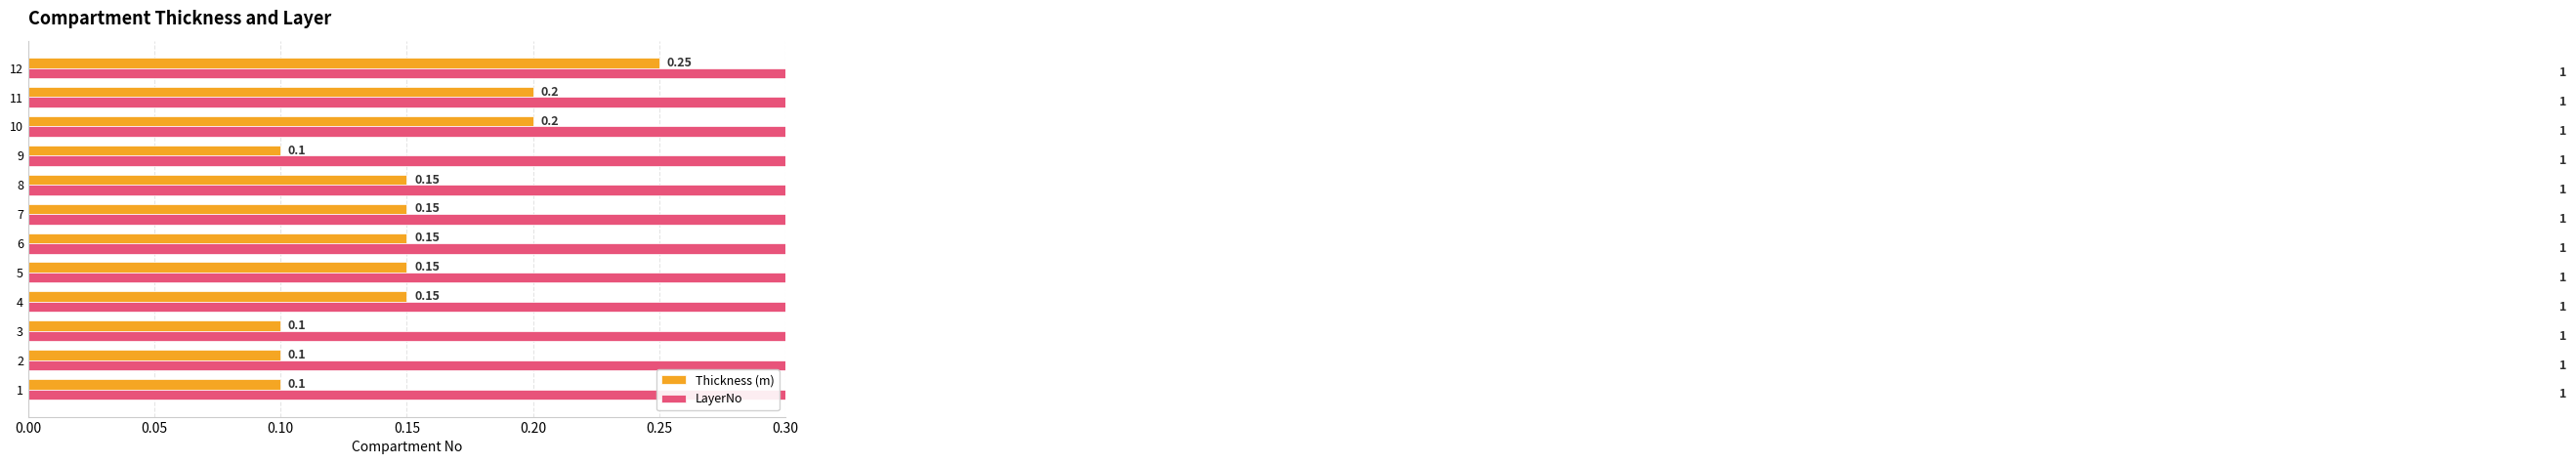

Is it true that Thickness (m) equals 0.1 at 6?

True